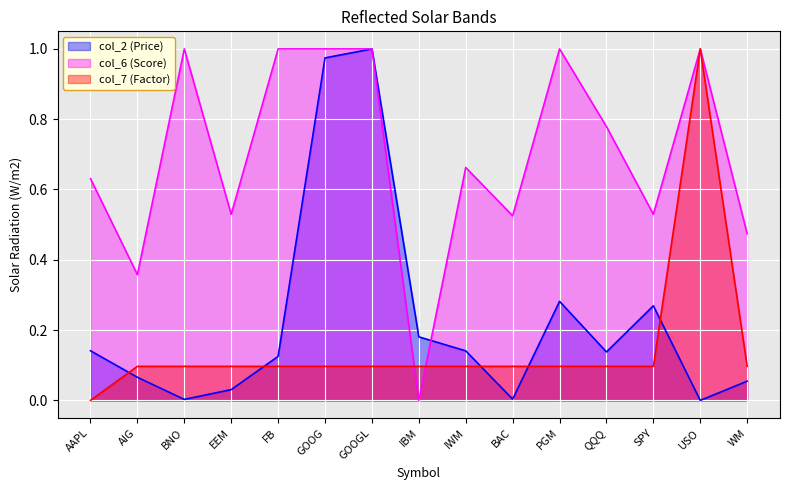

At which label does col_2 (Price) reach its minimum?

USO